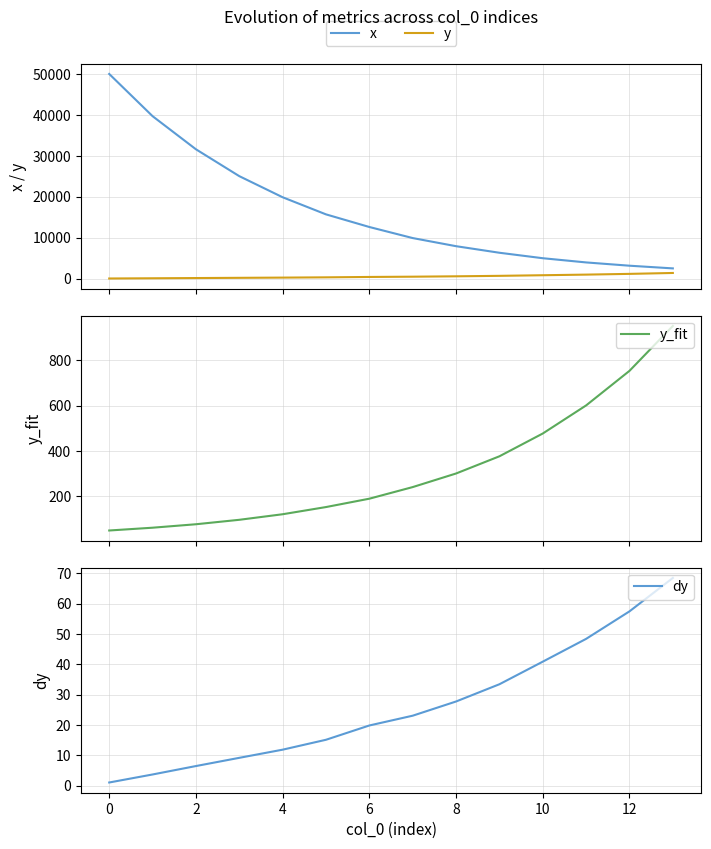

True or false: x and y intersect in this chart.

False